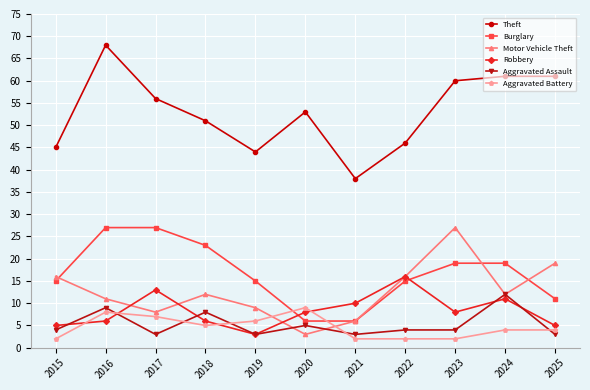

At 2015, list the series in order from largest to smallest.

Theft, Motor Vehicle Theft, Burglary, Robbery, Aggravated Assault, Aggravated Battery